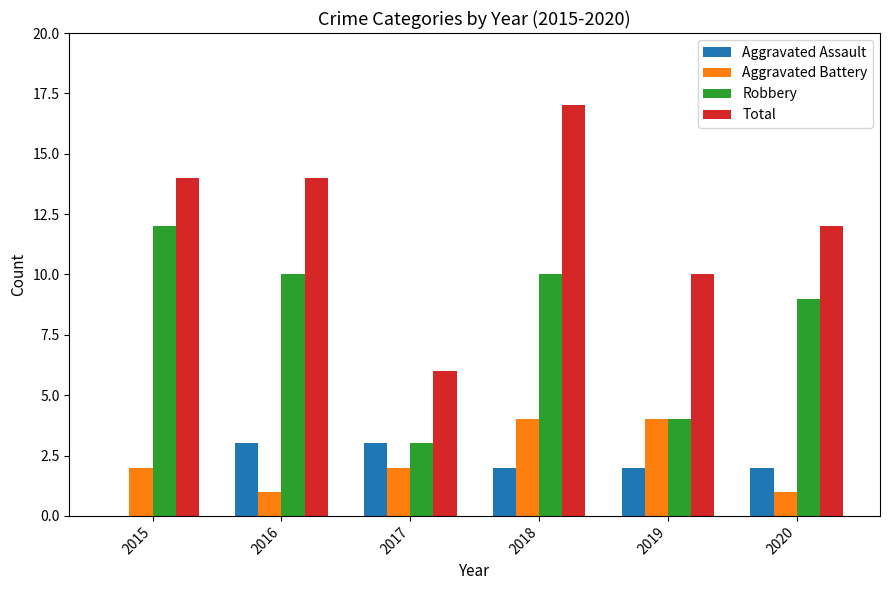

Reading left to right, what are all the values shown in this chart?

Aggravated Assault: 2015=0	2016=3	2017=3	2018=2	2019=2	2020=2
Aggravated Battery: 2015=2	2016=1	2017=2	2018=4	2019=4	2020=1
Robbery: 2015=12	2016=10	2017=3	2018=10	2019=4	2020=9
Total: 2015=14	2016=14	2017=6	2018=17	2019=10	2020=12